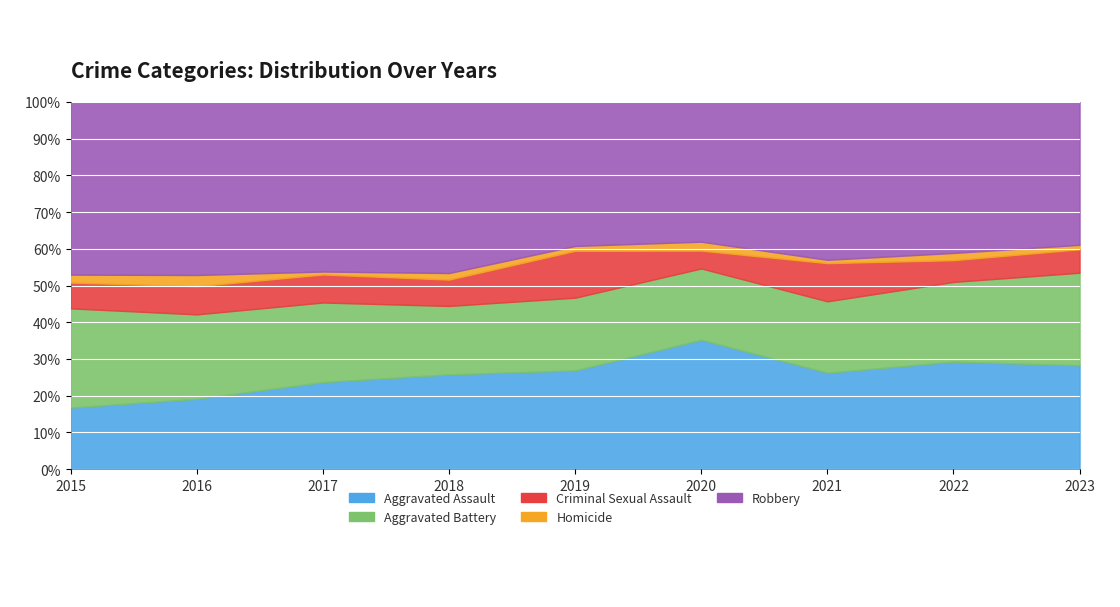

Which has a higher value, 2022 or 2015?

2022